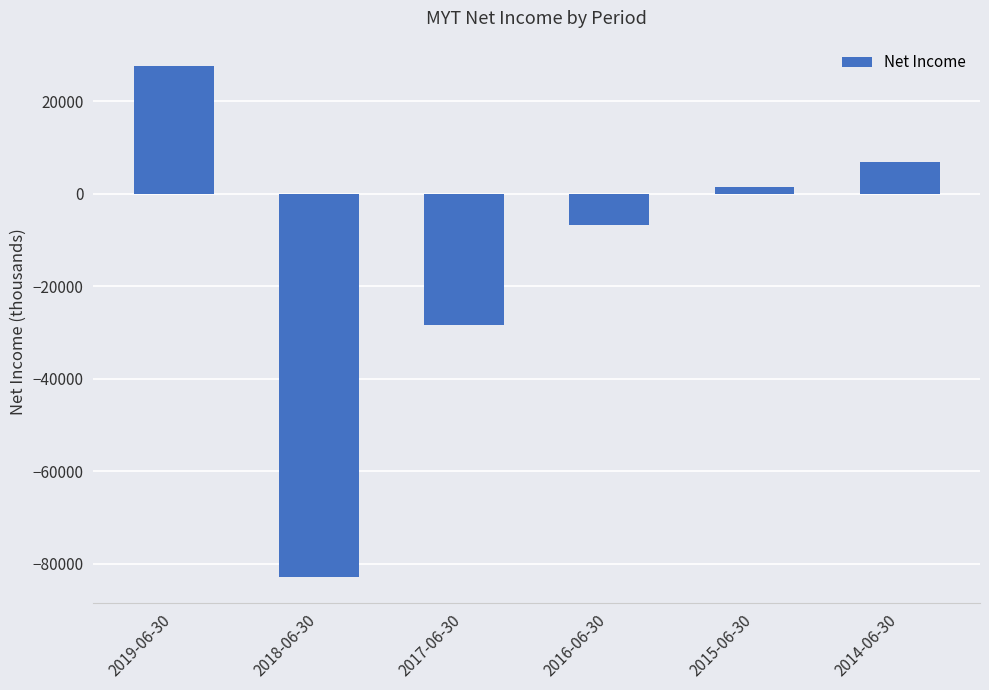

Rank the categories by value from highest to lowest.

2019-06-30, 2014-06-30, 2015-06-30, 2016-06-30, 2017-06-30, 2018-06-30